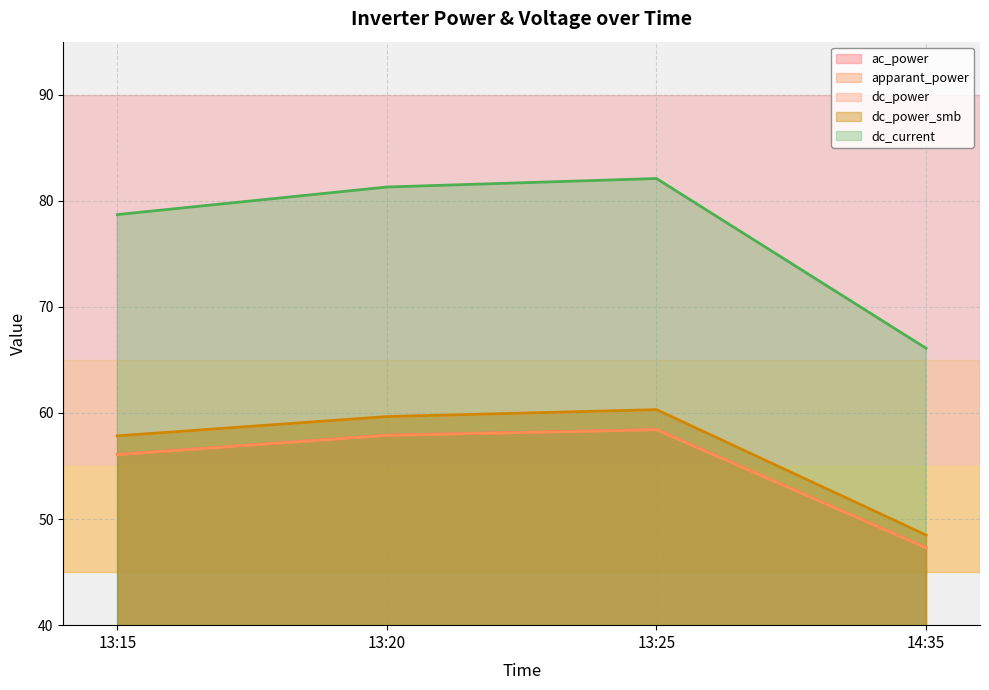

Rank the categories by apparant_power value from lowest to highest.

14:35, 13:15, 13:20, 13:25